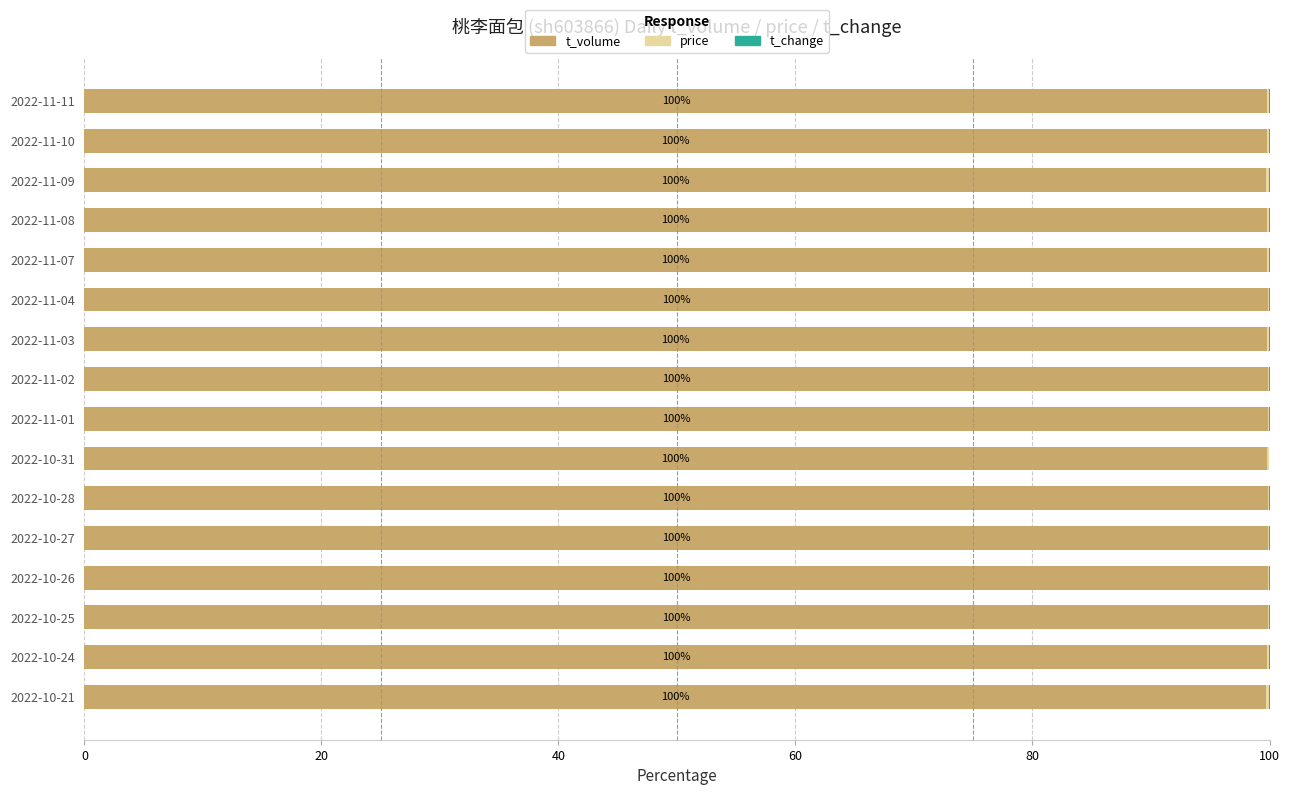

What is the sum of all t_volume values?

1596.9